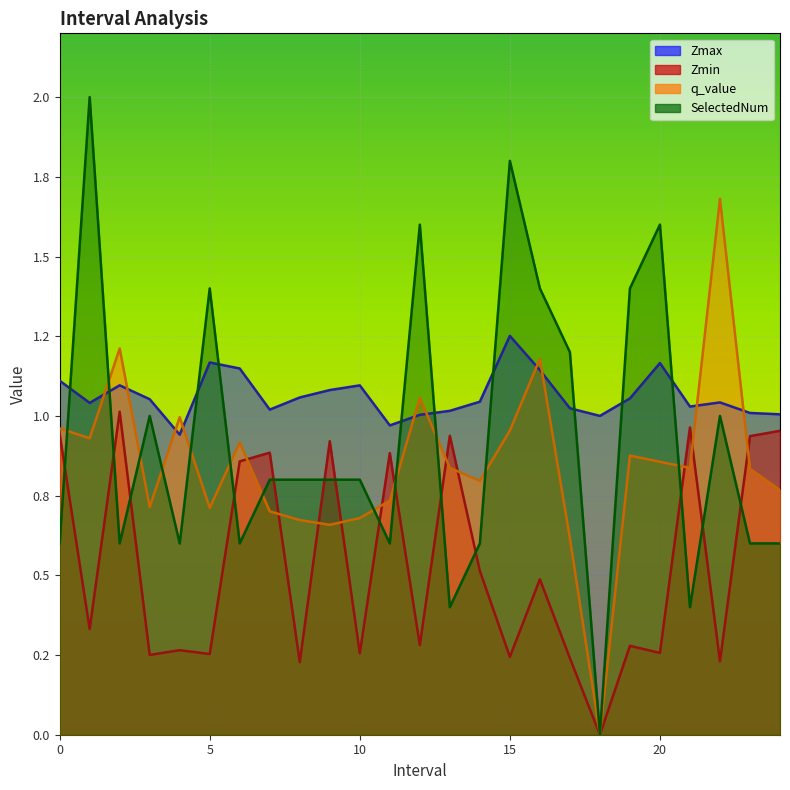

What is the difference between the maximum and second lowest values in the q_value series?

1.1